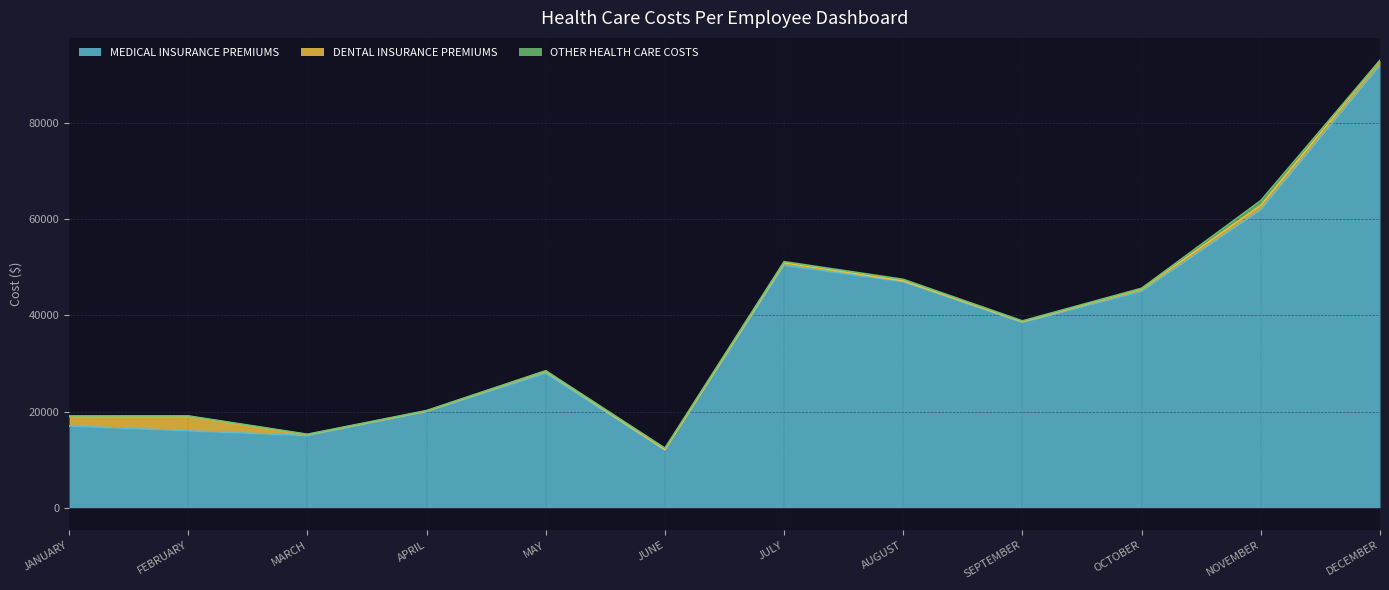

What is the sum of the MEDICAL INSURANCE PREMIUMS values at JANUARY and JUNE?

29000